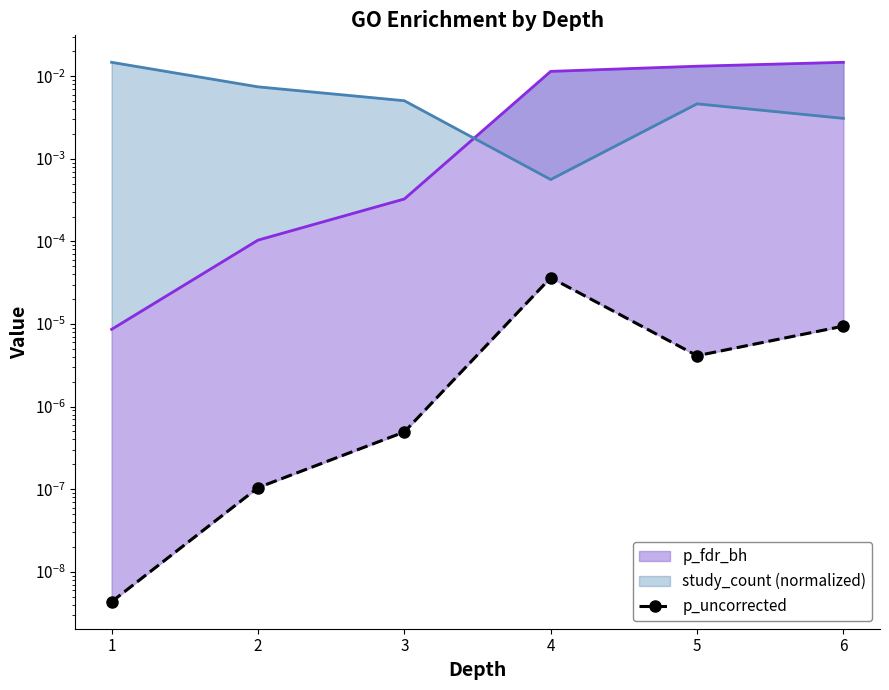

List the labels in order of value, largest first.

4, 6, 5, 3, 2, 1